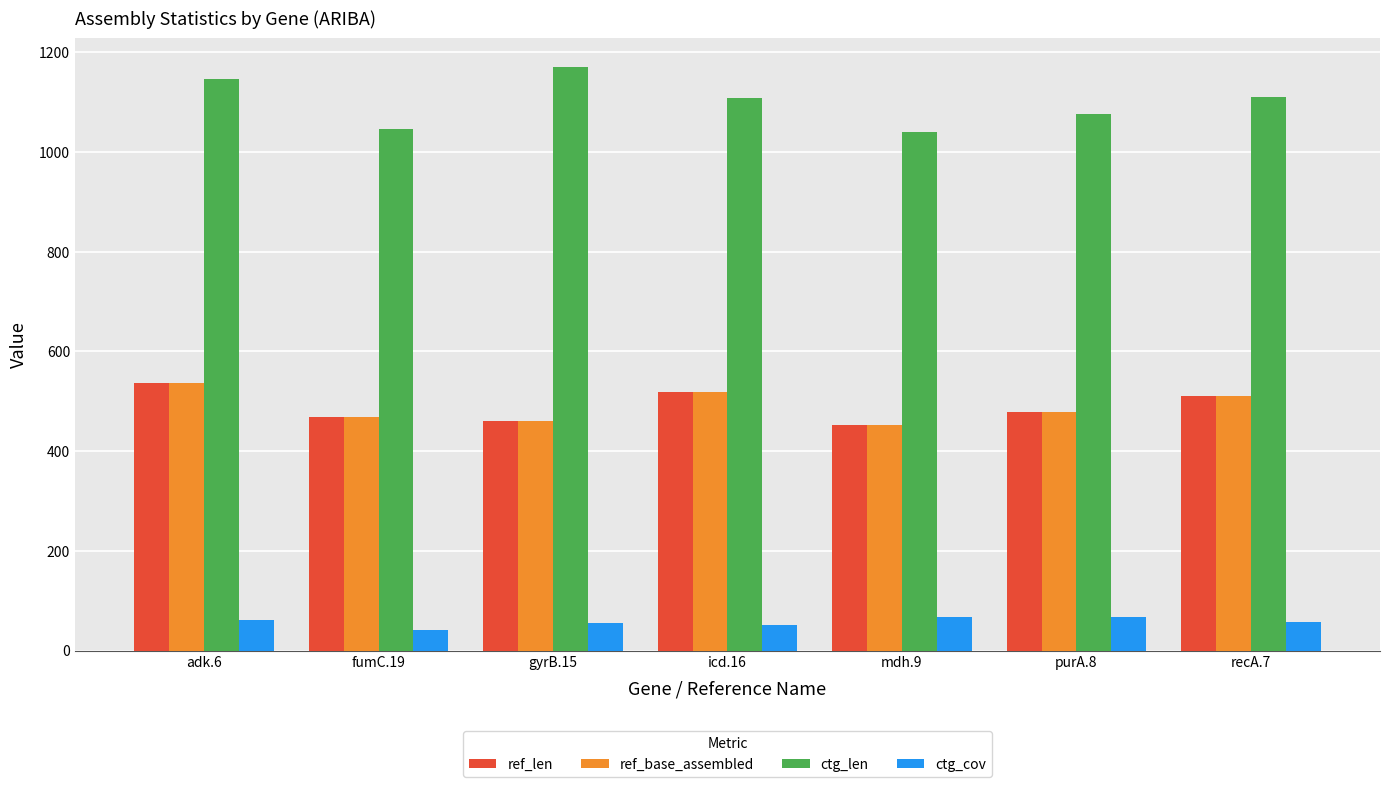

What are all the series names shown in the legend?

ref_len, ref_base_assembled, ctg_len, ctg_cov